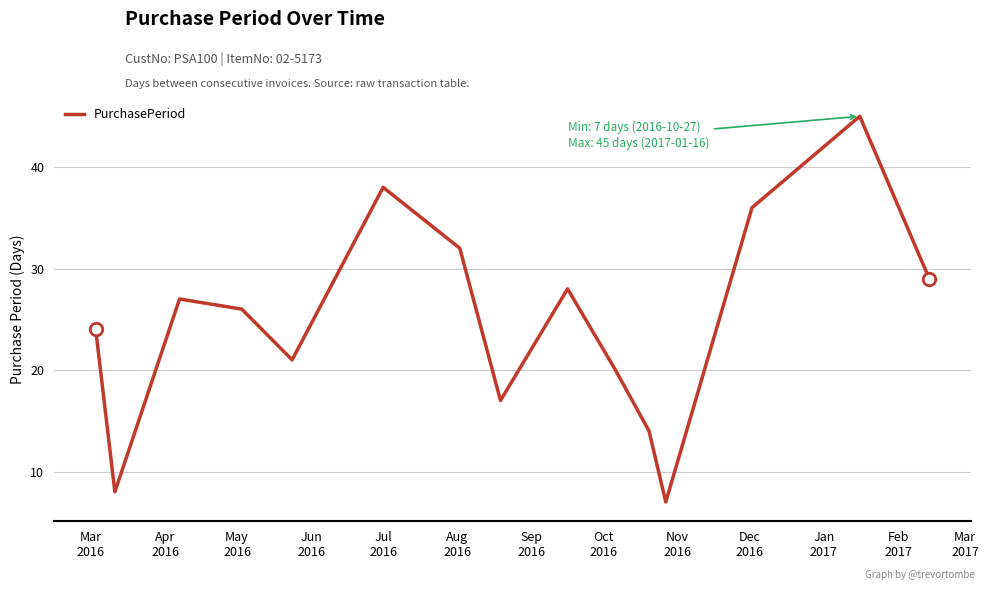

Reading left to right, list all the values displayed in this chart.

24	8	27	26	21	38	32	17	28	20	14	7	36	45	29